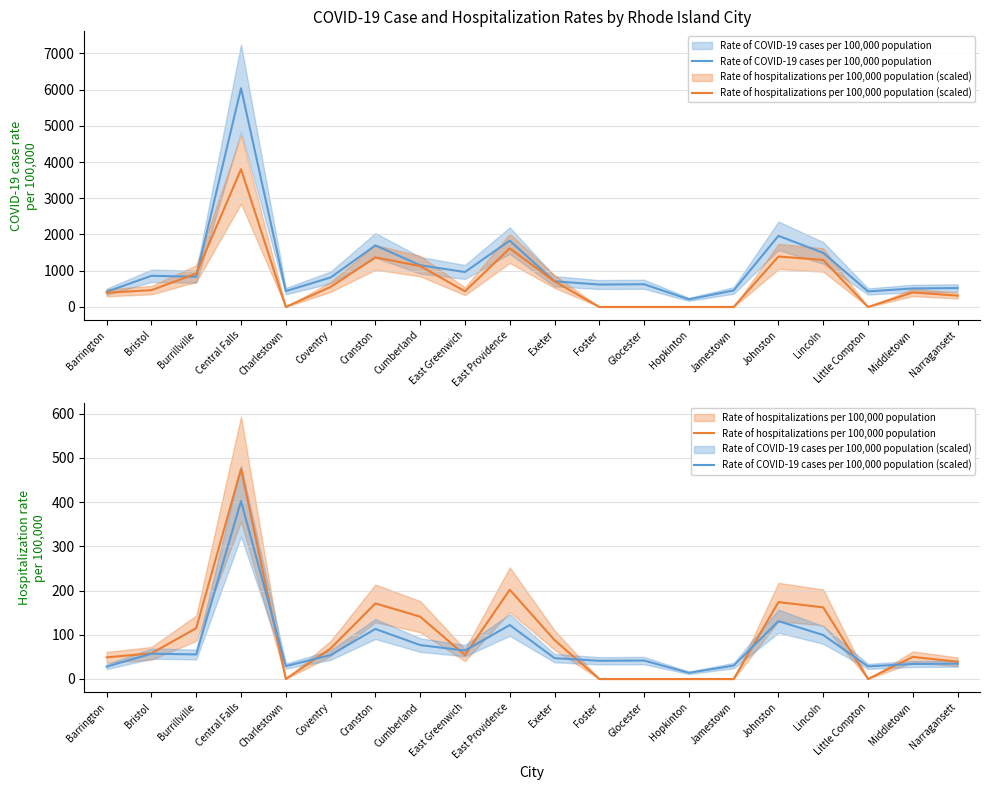

Which series ends up on top after the final intersection of Rate of COVID-19 cases per 100,000 population (scaled) and Rate of hospitalizations per 100,000 population (scaled)?

Rate of hospitalizations per 100,000 population (scaled)